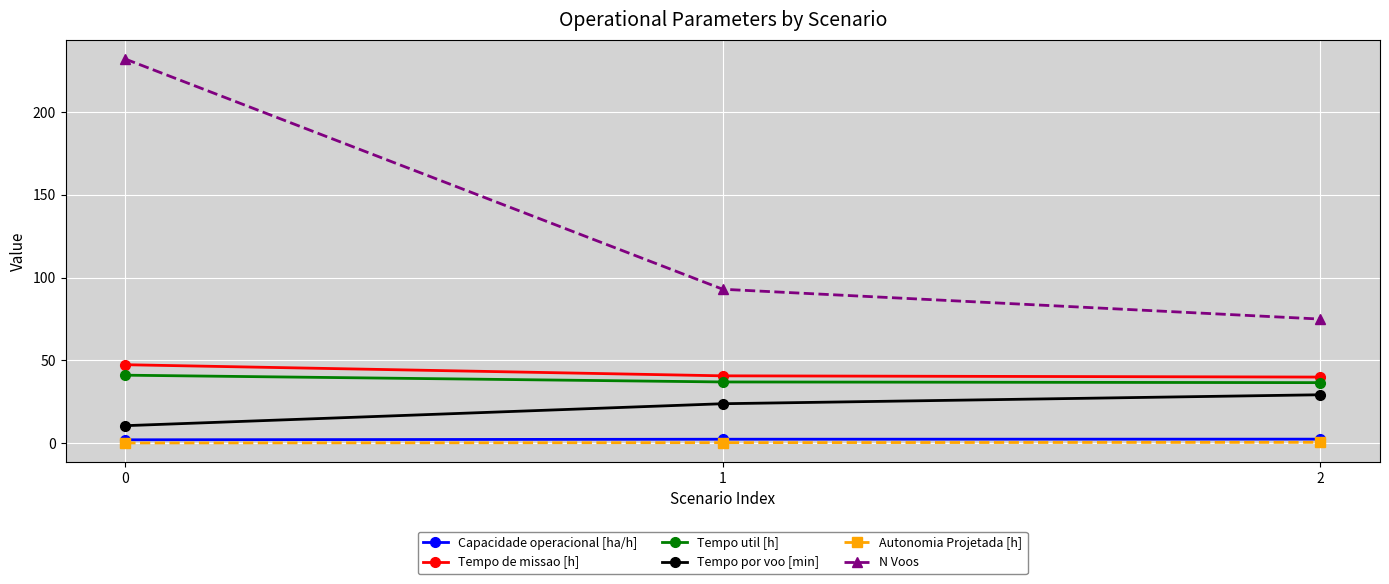

Count the number of data series in this chart.

6